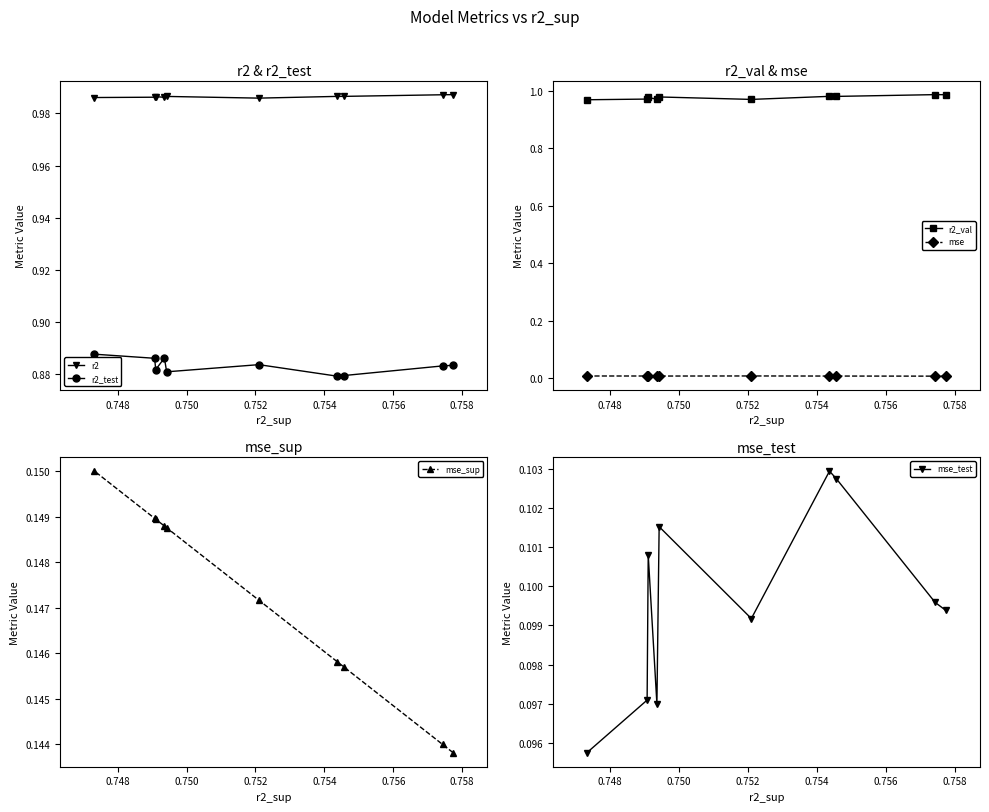

What are all the series names shown in the legend?

r2, r2_test, r2_val, mse, mse_sup, mse_test